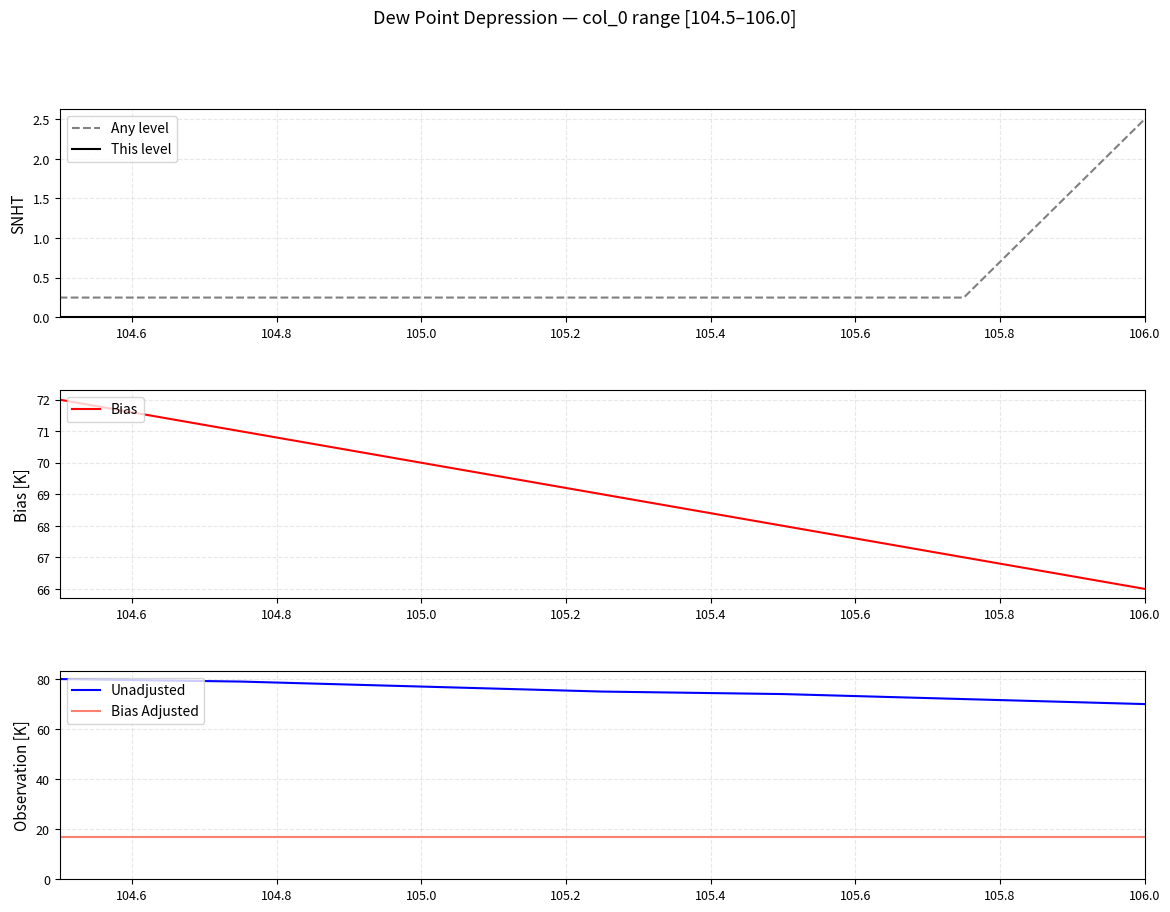

True or false: Any level and Bias Adjusted cross at least once.

False